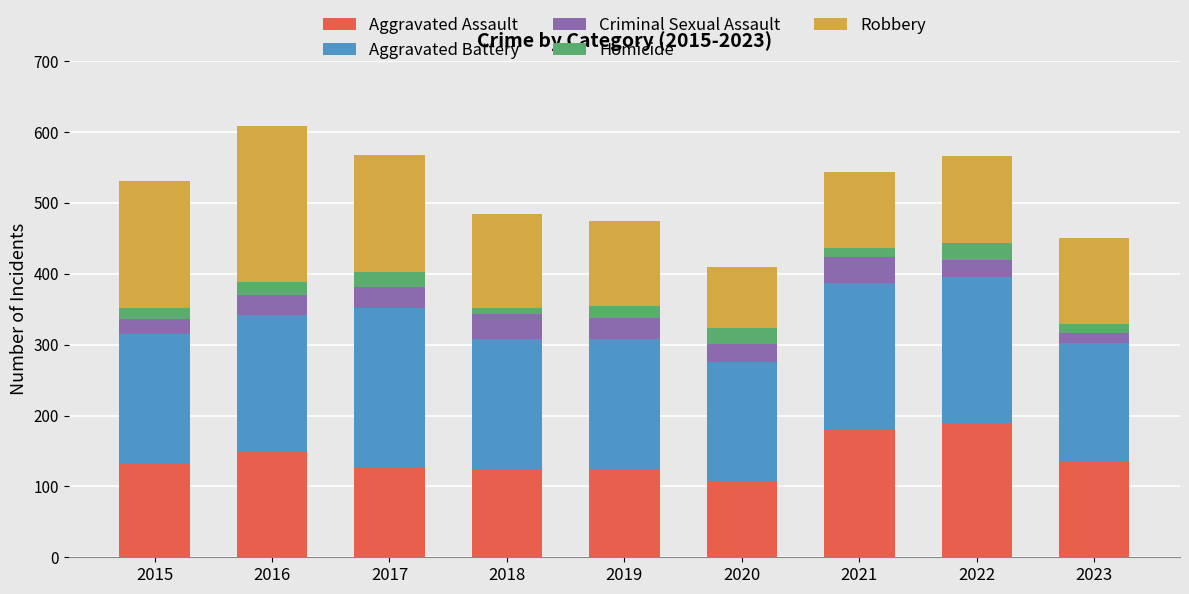

What is the sum of the Aggravated Assault values at 2022 and 2016?

339